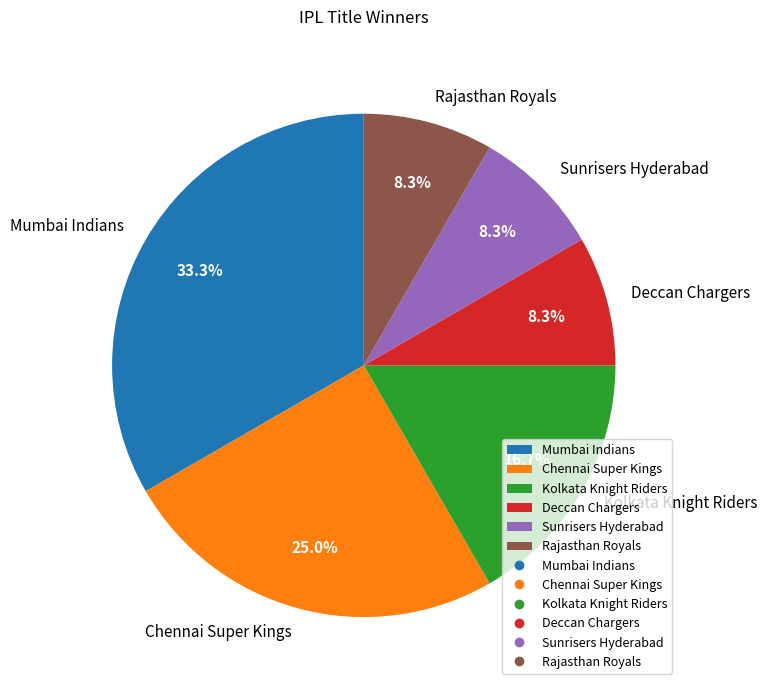

Does any single category account for the majority?

No